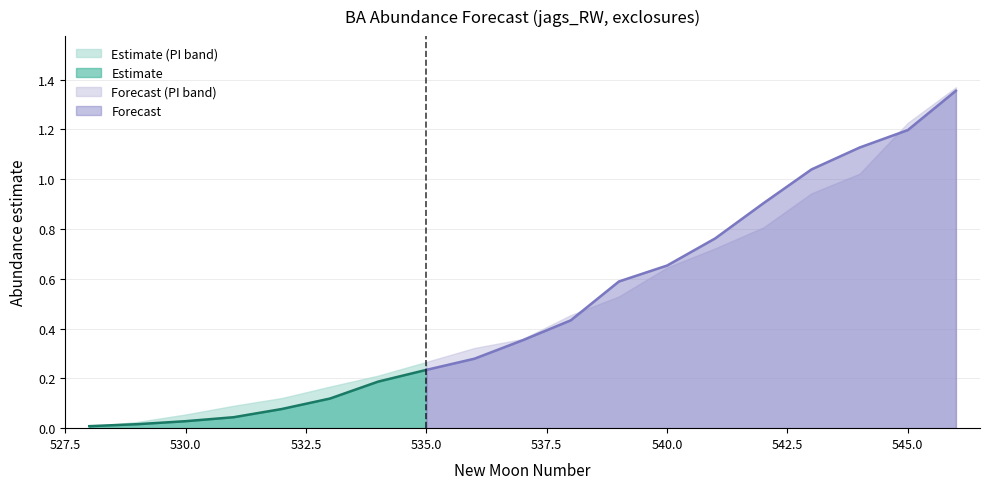

What is the average value of the upper_pi series?

0.5